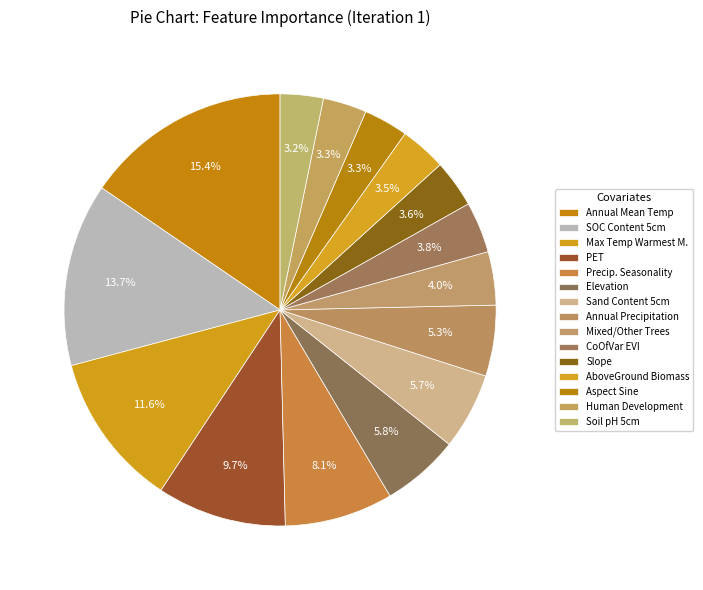

How many segments does this pie chart have?

15